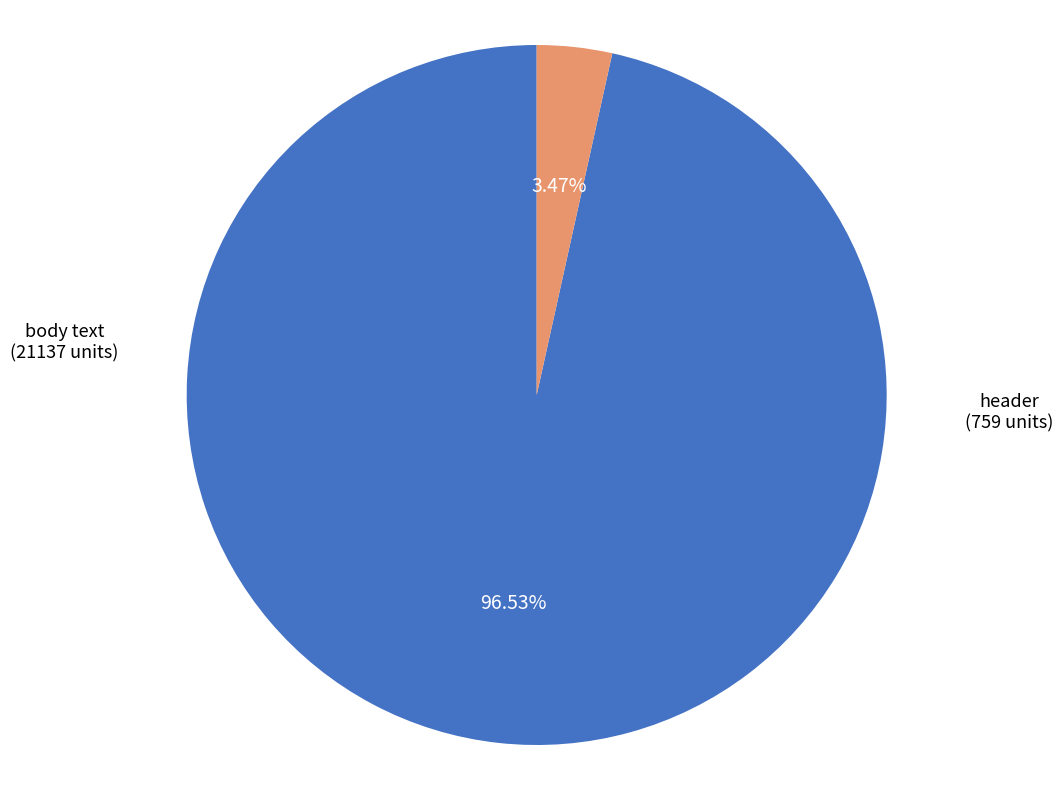

How many slices are in this pie chart?

2